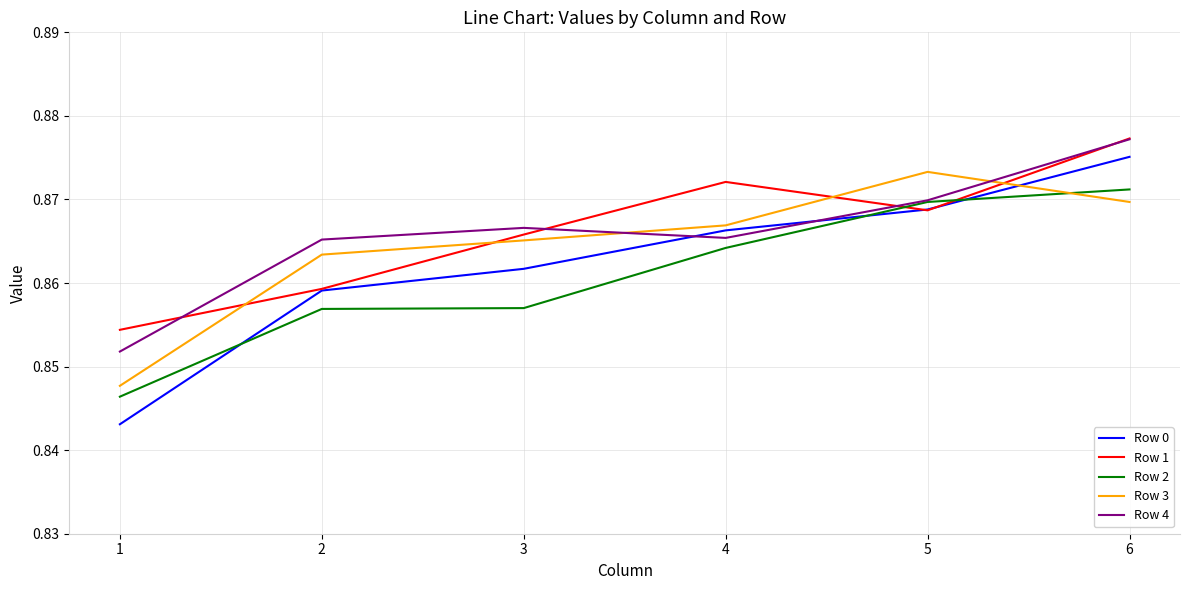

What is the sum of all Row 2 values?

5.2